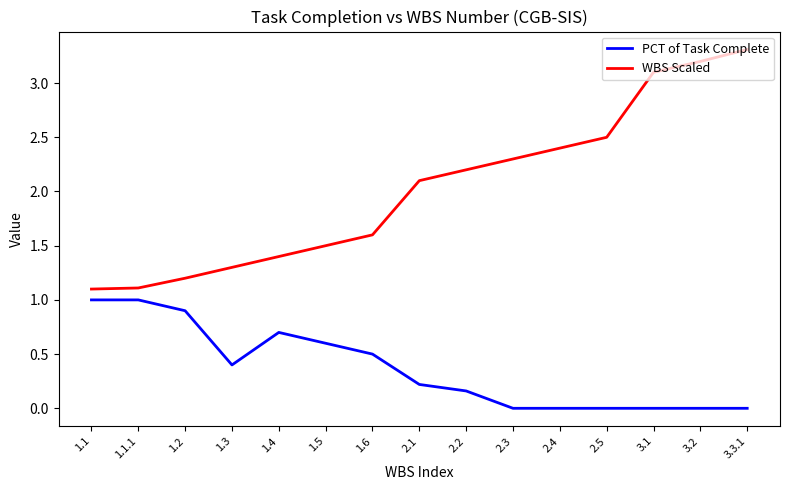

What position from the left is 3.2?

14